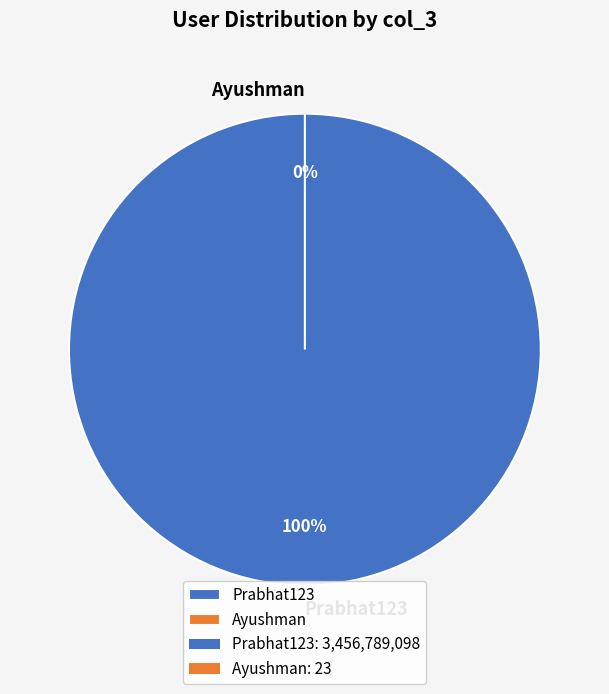

Rank the categories by value from lowest to highest.

Ayushman, Prabhat123